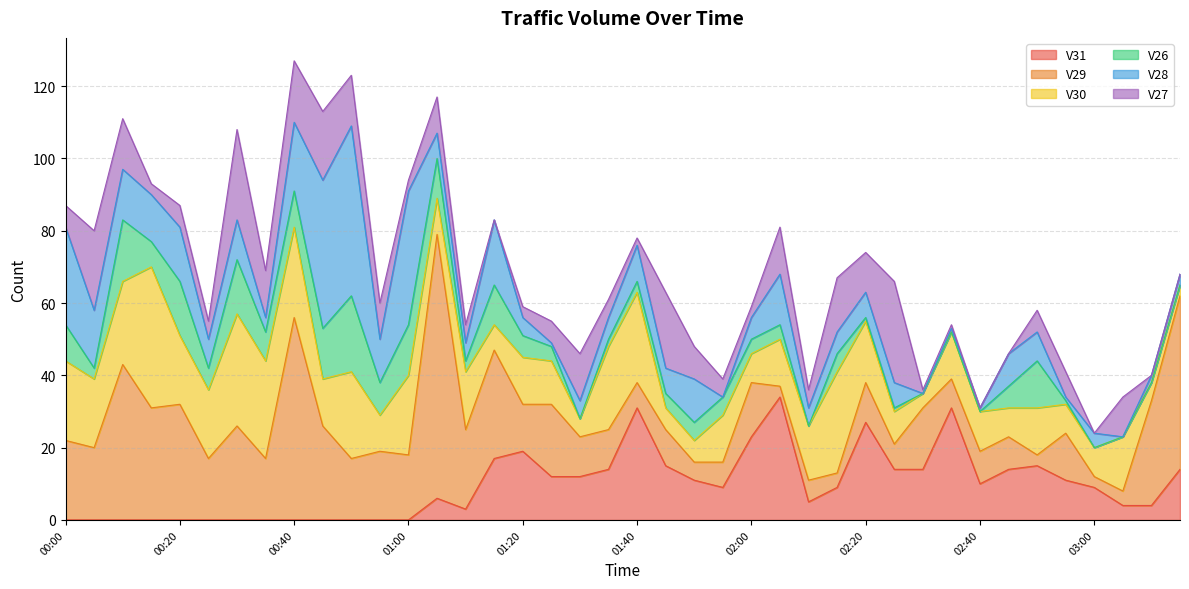

List the series in order of their peak value, highest first.

V29, V28, V30, V31, V27, V26